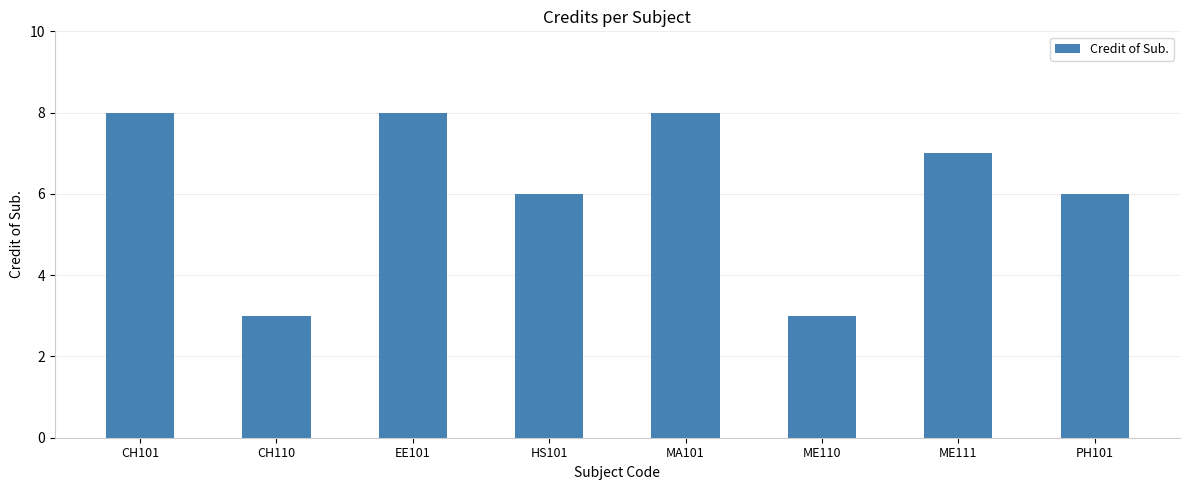

The chart shows a value of 7 at ME111. True or false?

True